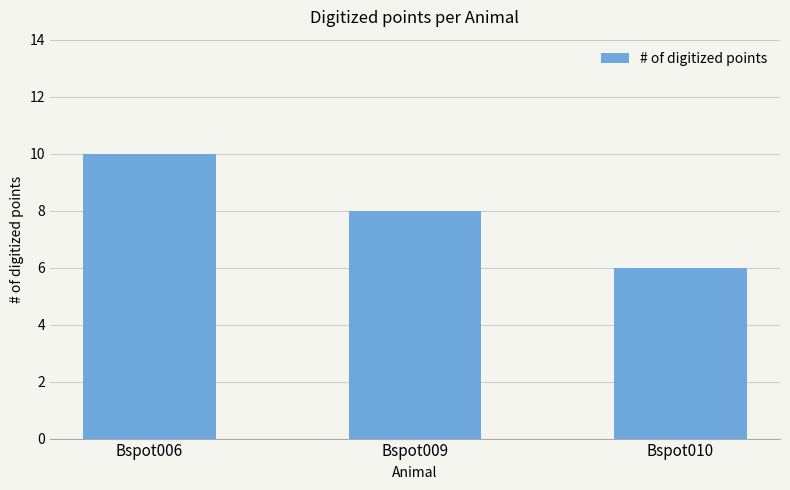

Reading left to right, extract all data points from this chart.

Bspot006=10	Bspot009=8	Bspot010=6